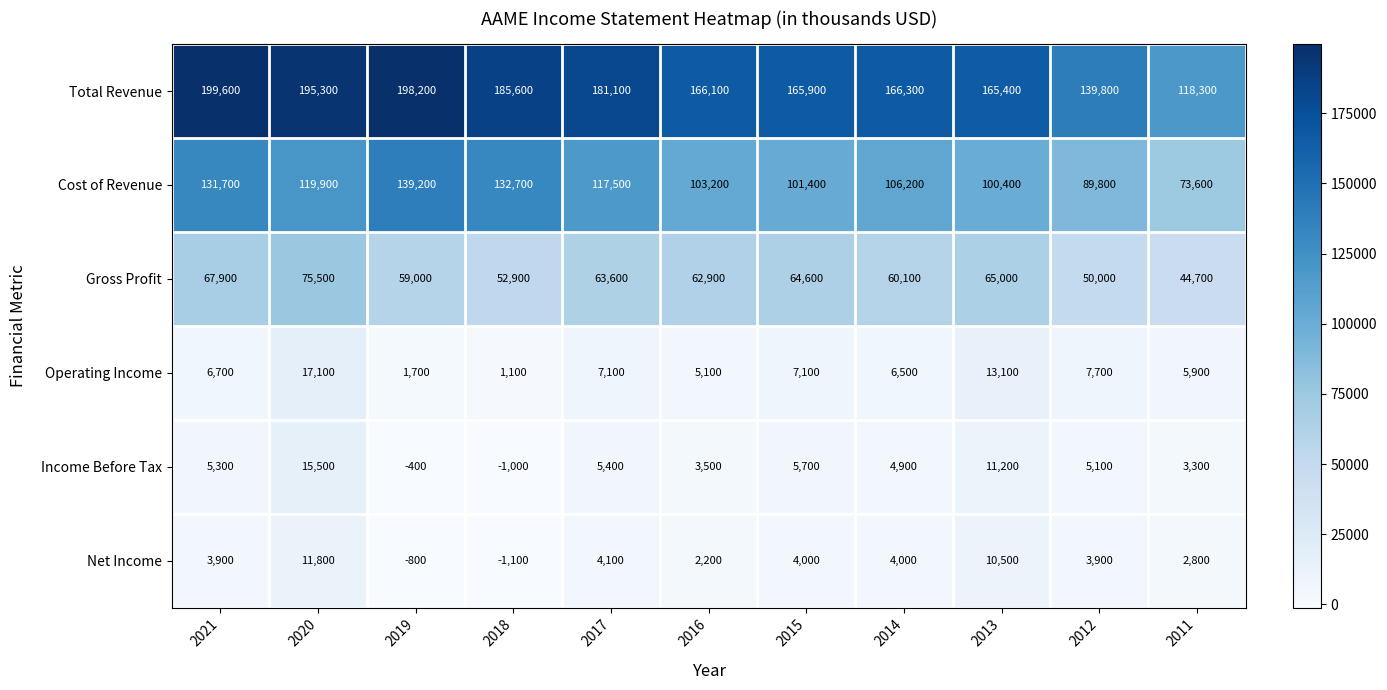

How many values in Income Before Tax are below zero?

2